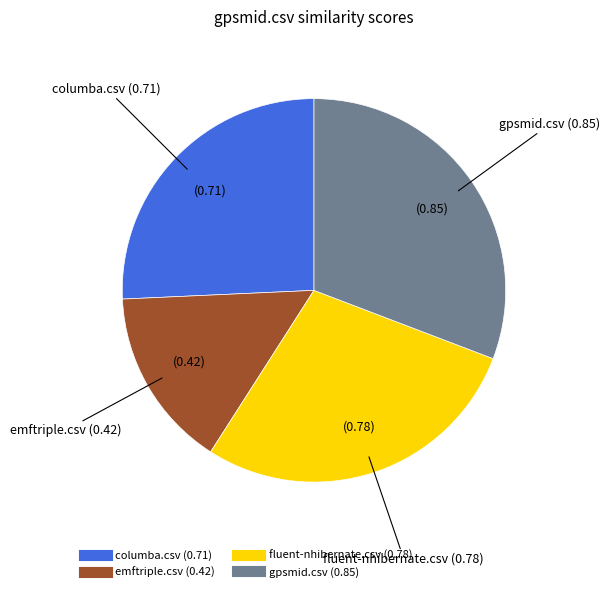

Between gpsmid.csv and emftriple.csv, which is larger?

gpsmid.csv